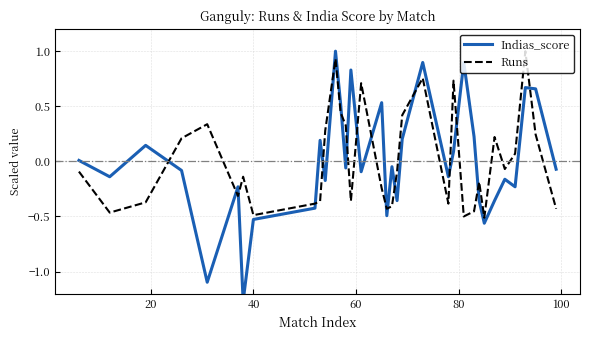

True or false: Indias_score has a value of -0.5 at 26.

False